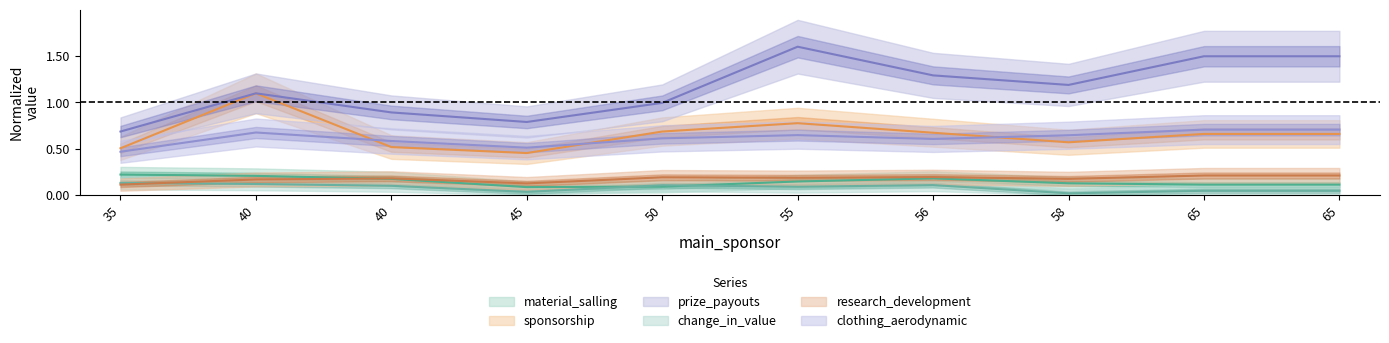

Rank the series by their maximum value, from lowest to highest.

change_in_value, research_development, material_salling, clothing_aerodynamic, sponsorship, prize_payouts